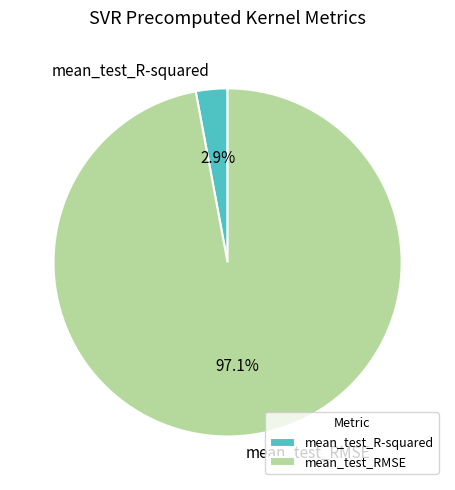

How much of the chart is everything except mean_test_R-squared?

97.1%